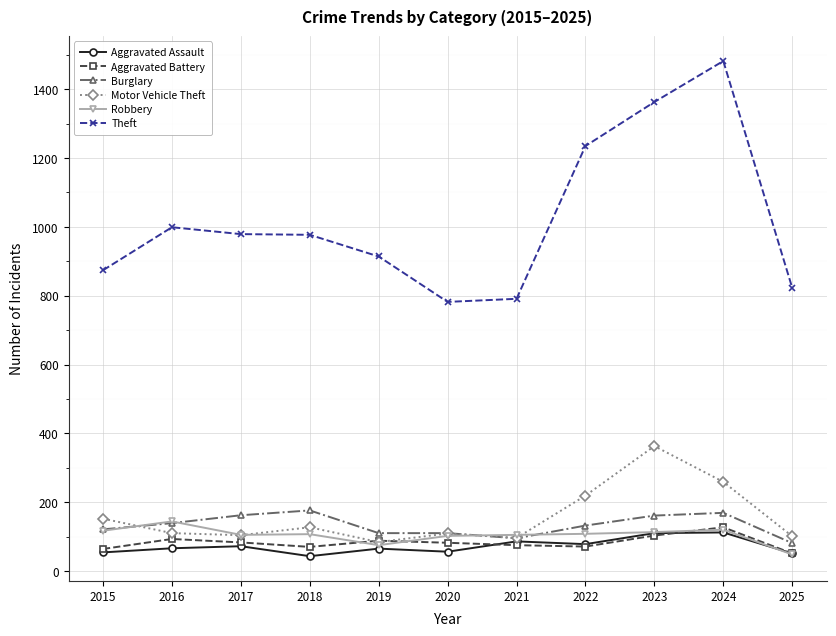

At which label does Robbery reach its minimum?

2025